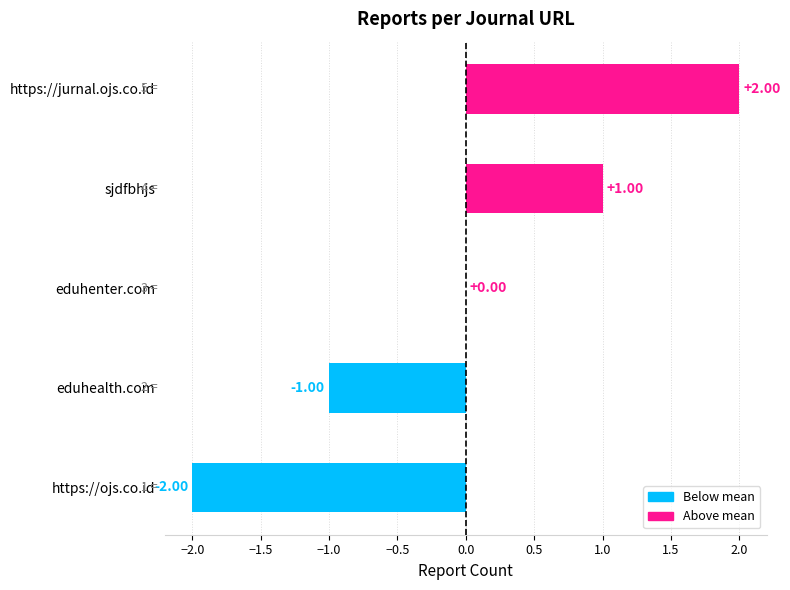

At which label is the value closest to 0?

eduhenter.com